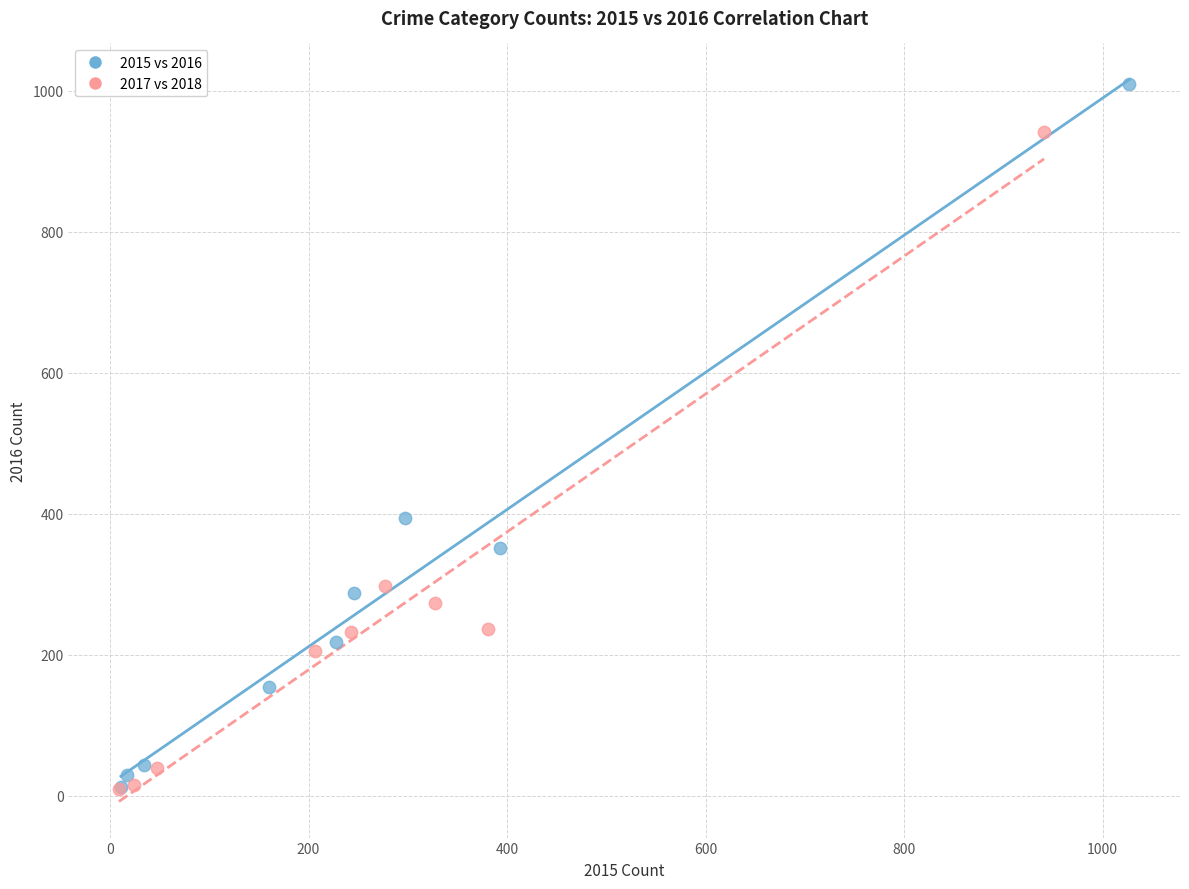

Which series reaches the maximum Y coordinate?

2015 vs 2016